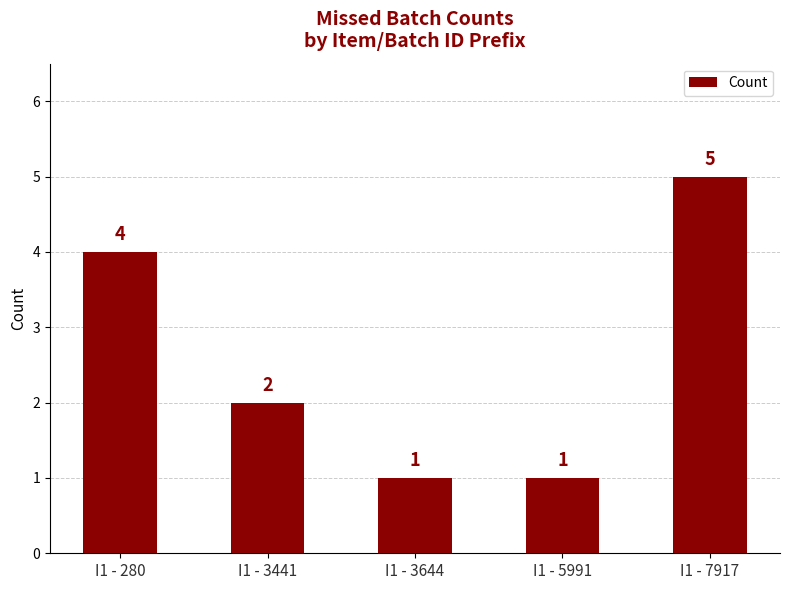

How many categories are shown in the chart?

5